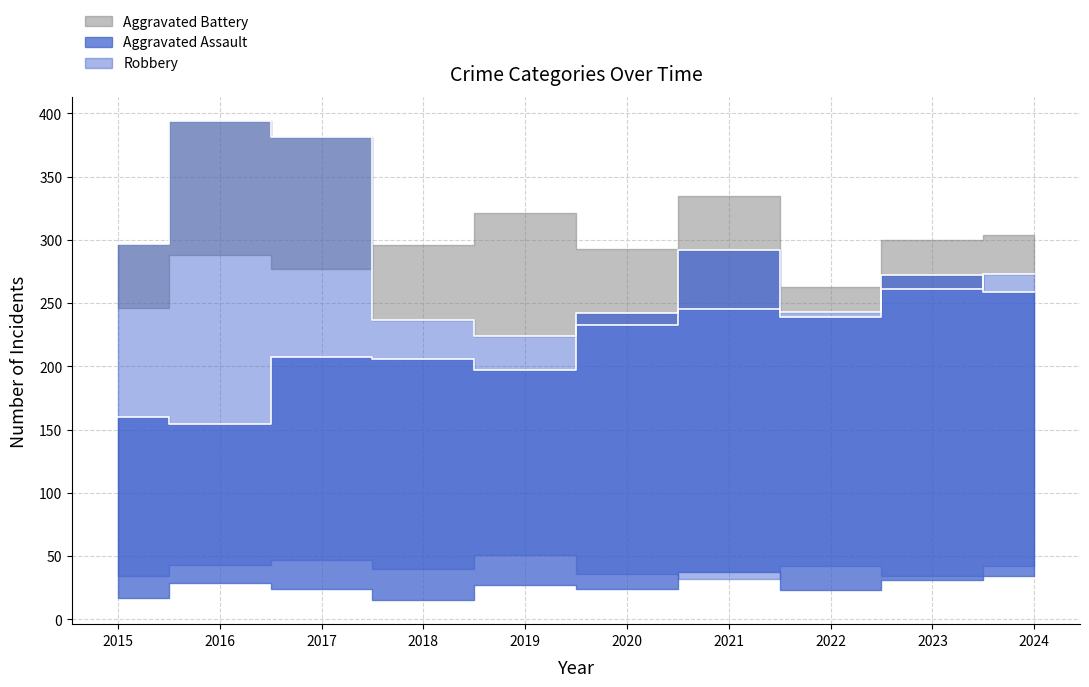

The value of Robbery at 2024 is 273. True or false?

True